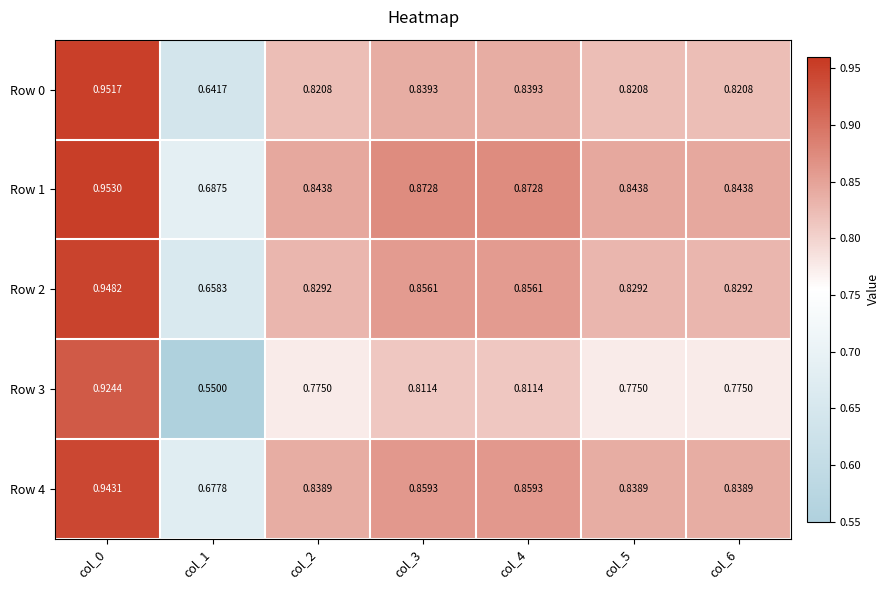

Is the value of Row 3 at col_6 greater than the value of Row 2 at col_6?

No